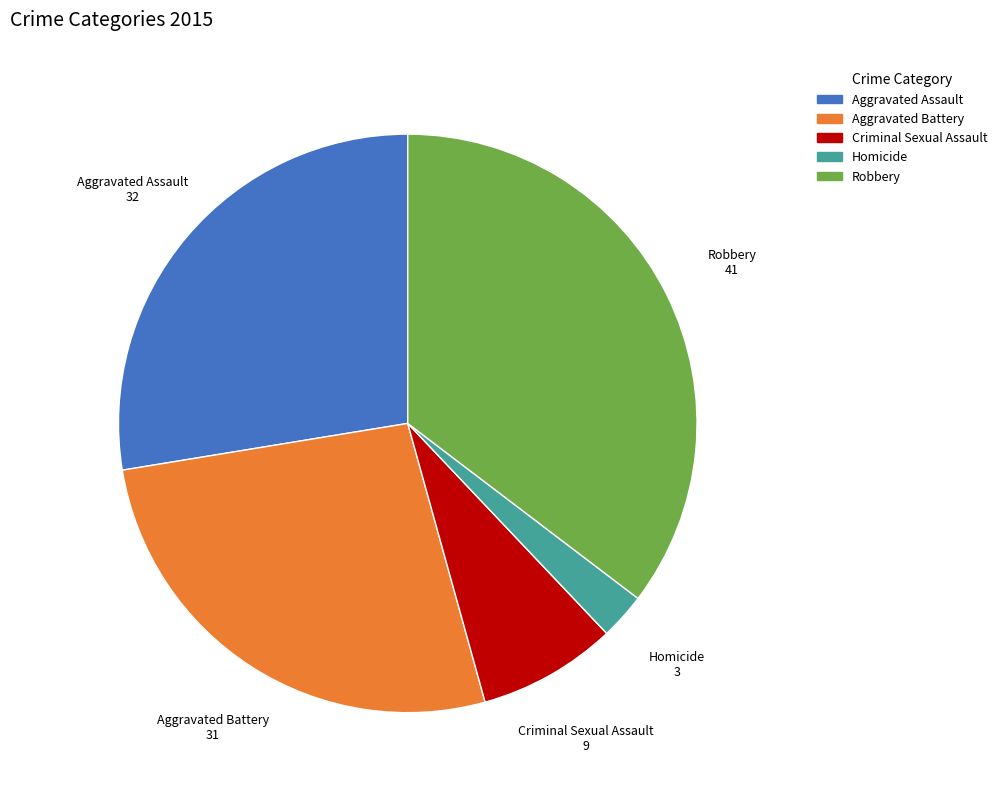

Is Robbery 41 the majority of the pie?

No